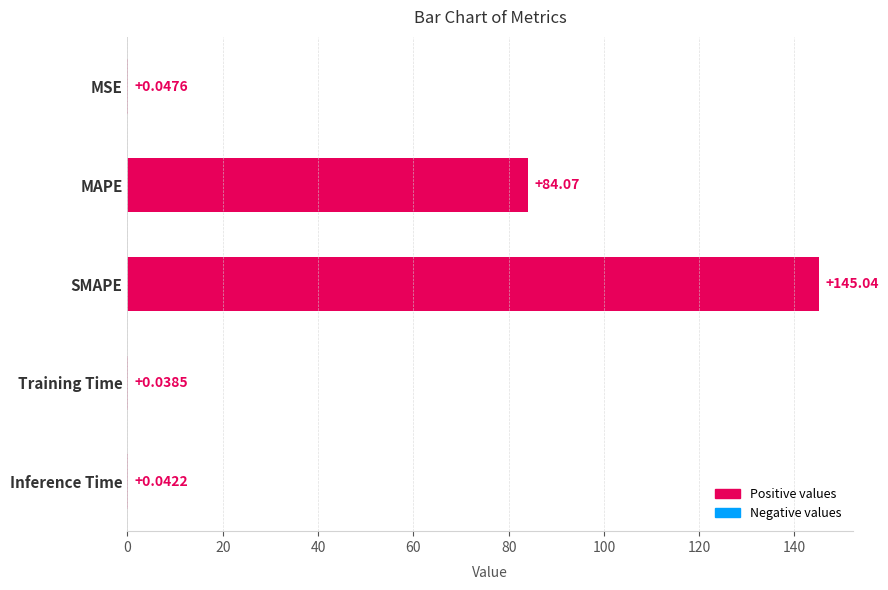

What is the sum of all values?

229.2